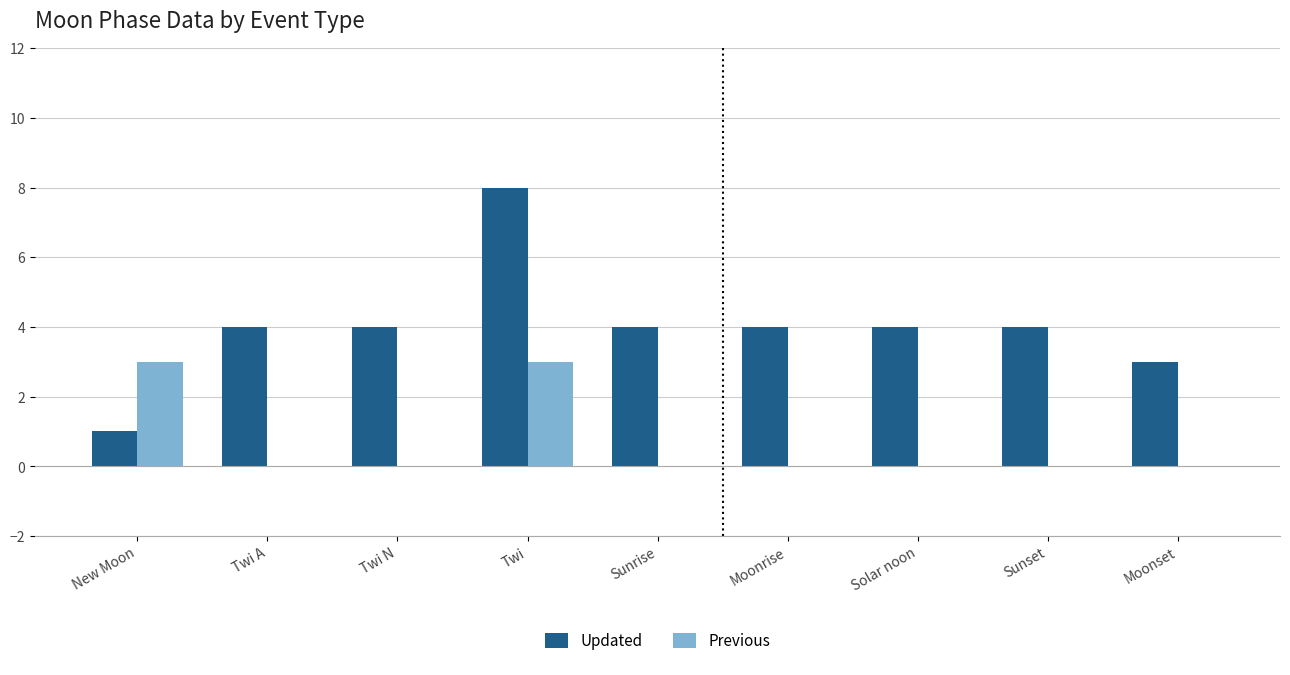

What value does the Updated series have at Solar noon?

4